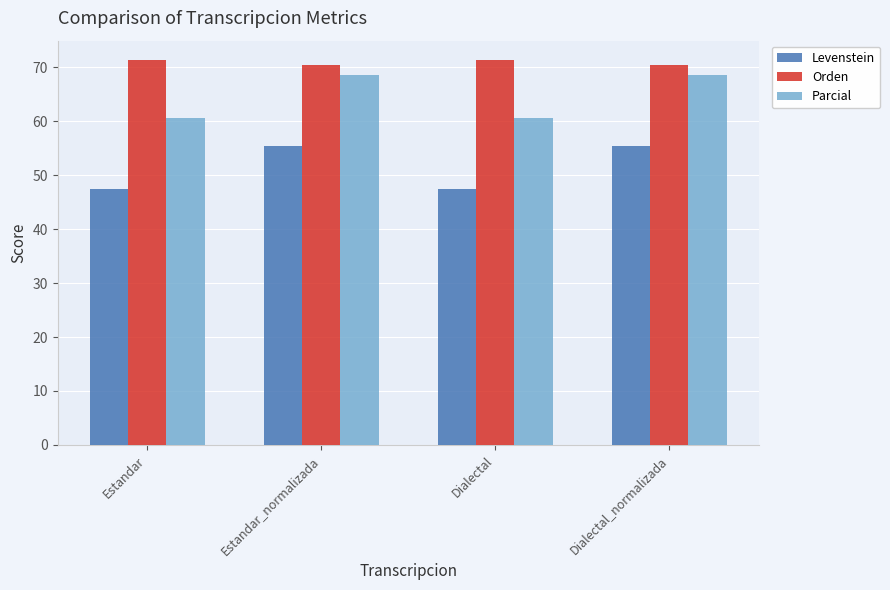

How many values in the Levenstein series exceed 55?

2